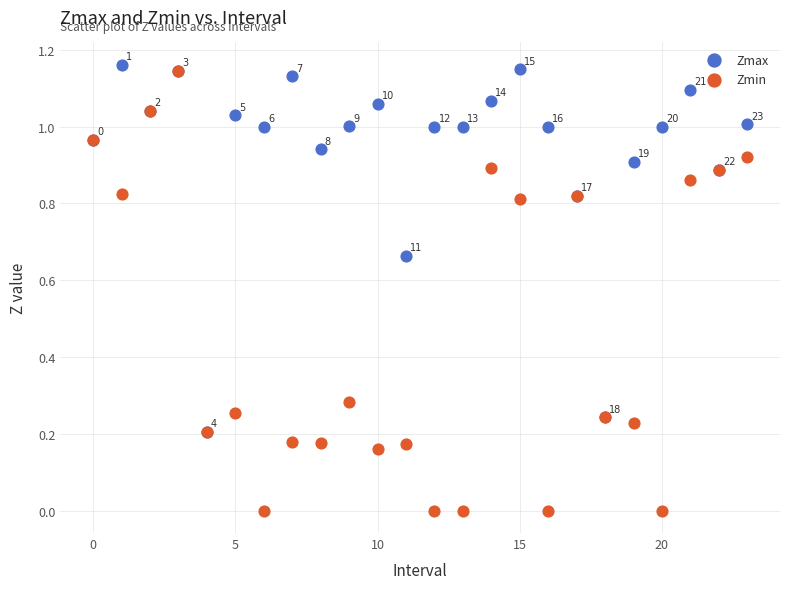

What are all the series names shown in the legend?

Zmax, Zmin